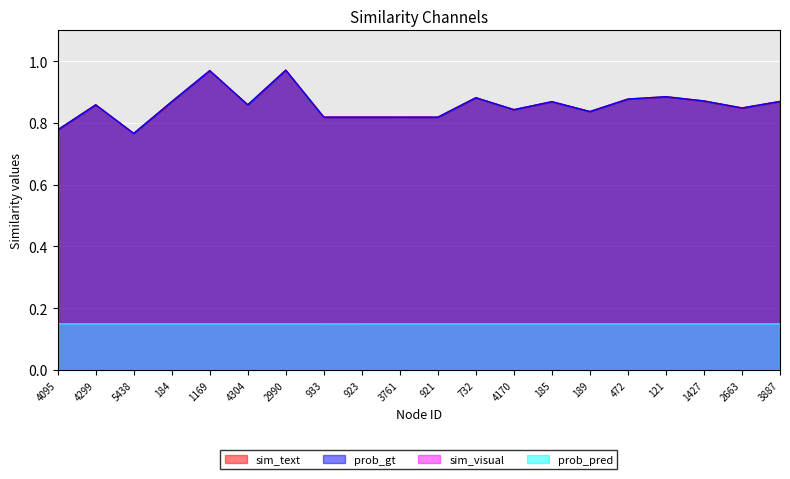

Reading left to right, transcribe all the data shown in this chart.

sim_text: 4095=0.8	4299=0.9	5438=0.8	184=0.9	1169=1.0	4304=0.9	2990=1.0	933=0.8	923=0.8	3761=0.8	921=0.8	732=0.9	4170=0.8	185=0.9	189=0.8	472=0.9	121=0.9	1427=0.9	2663=0.8	3887=0.9
prob_gt: 4095=0.8	4299=0.9	5438=0.8	184=0.9	1169=1.0	4304=0.9	2990=1.0	933=0.8	923=0.8	3761=0.8	921=0.8	732=0.9	4170=0.8	185=0.9	189=0.8	472=0.9	121=0.9	1427=0.9	2663=0.8	3887=0.9
sim_visual: 4095=0.1	4299=0.1	5438=0.1	184=0.1	1169=0.1	4304=0.1	2990=0.1	933=0.1	923=0.1	3761=0.1	921=0.1	732=0.1	4170=0.1	185=0.1	189=0.1	472=0.1	121=0.1	1427=0.1	2663=0.1	3887=0.1
prob_pred: 4095=0.1	4299=0.1	5438=0.1	184=0.1	1169=0.1	4304=0.1	2990=0.1	933=0.1	923=0.1	3761=0.1	921=0.1	732=0.1	4170=0.1	185=0.1	189=0.1	472=0.1	121=0.1	1427=0.1	2663=0.1	3887=0.1